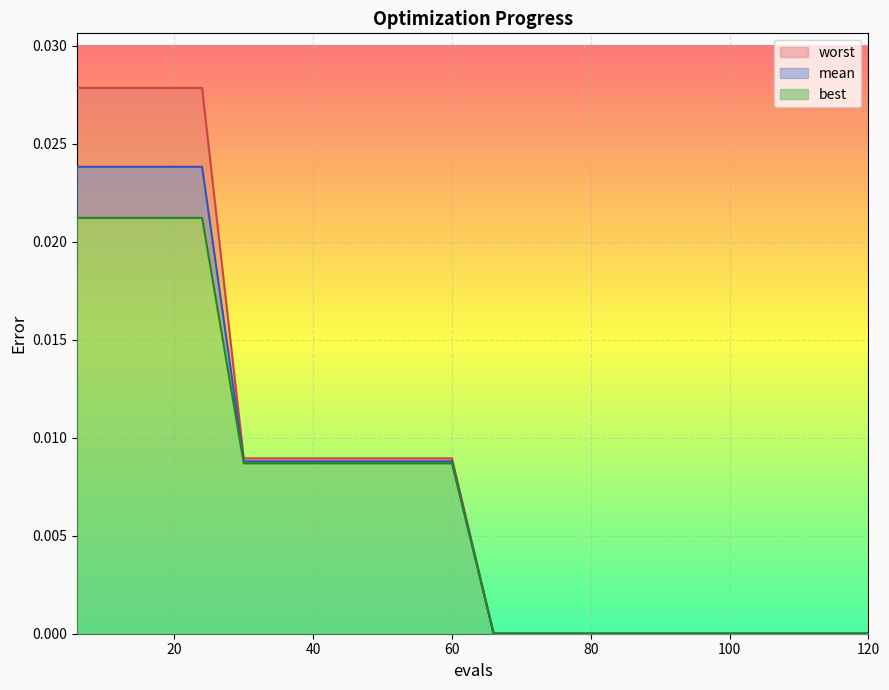

Which series has the largest total across all categories?

worst